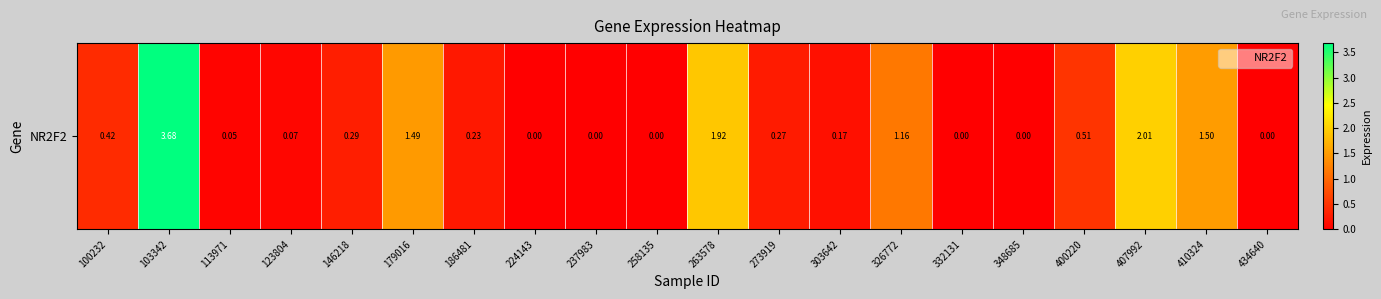

At how many categories does at least one series exceed 0?

14